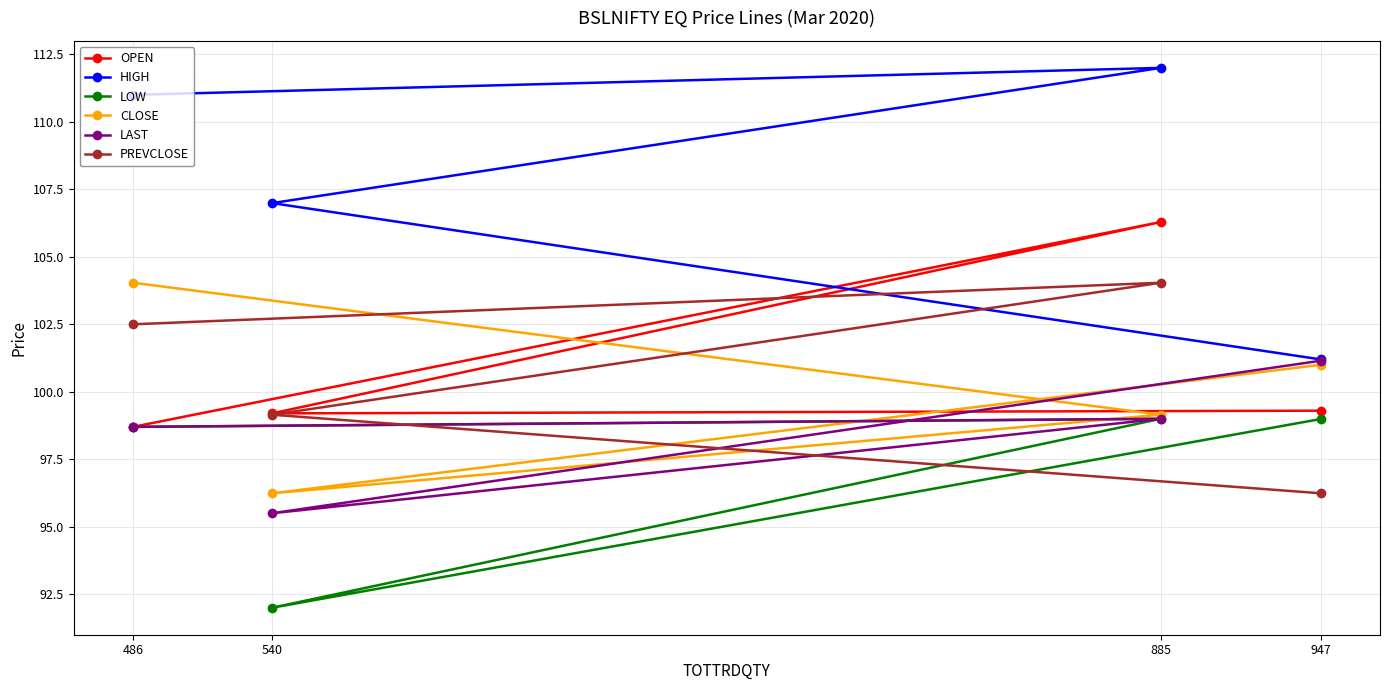

How many lines are shown in the chart?

6